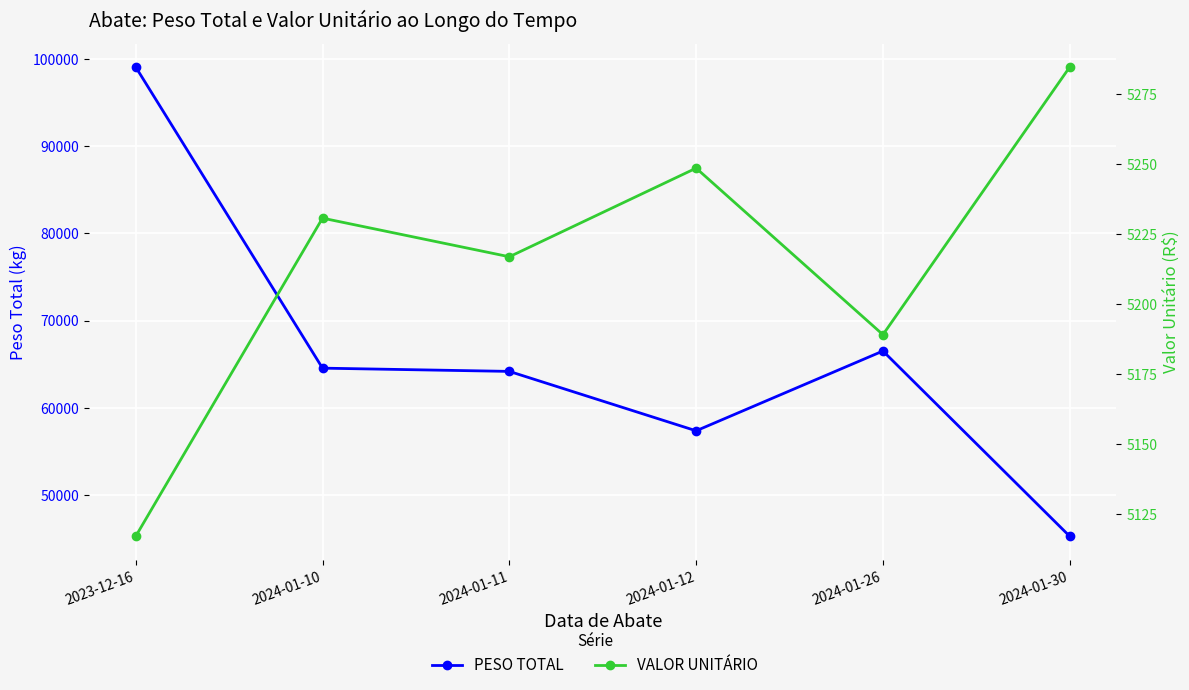

At which label does VALOR UNITÁRIO first exceed 5230?

2024-01-10